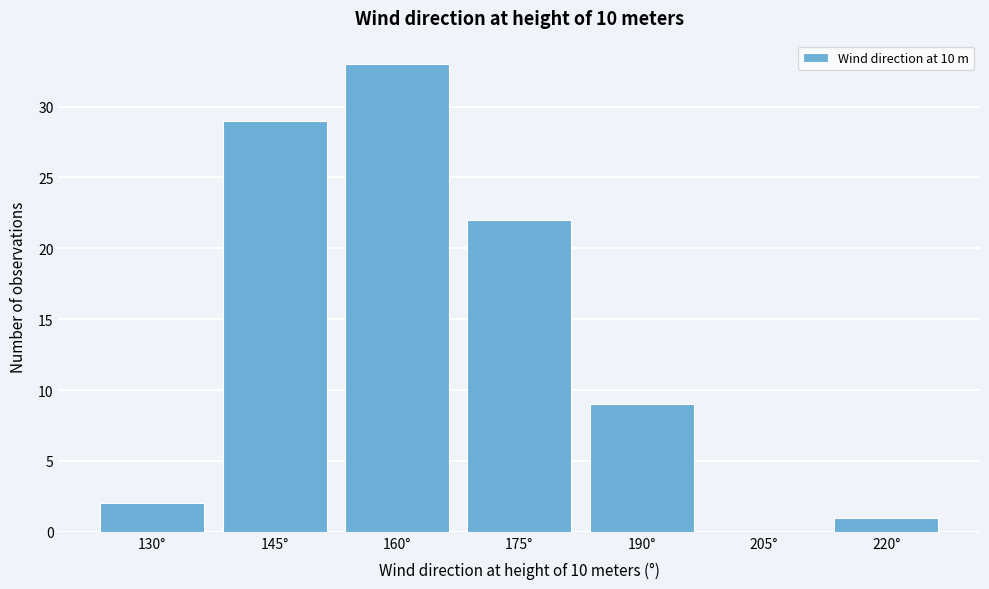

Reading right to left, list all the values displayed in this chart.

220°=1	205°=0	190°=9	175°=22	160°=33	145°=29	130°=2